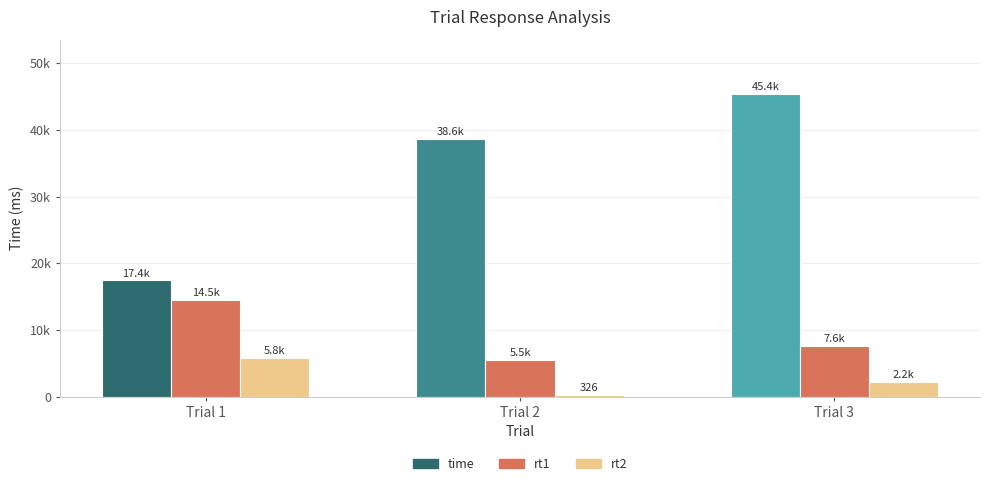

What is the difference between the maximum and minimum values in the time series?

27940